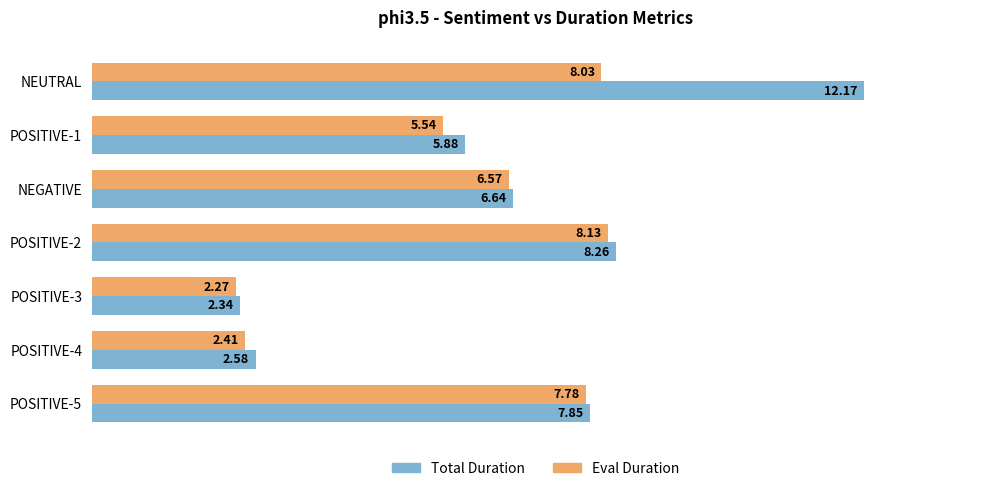

What is the difference between the Total Duration values at POSITIVE-4 and POSITIVE-1?

3.3